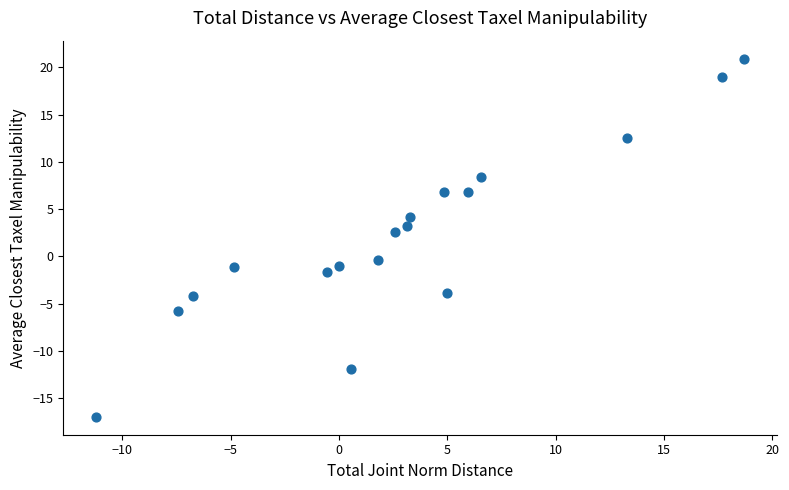

What is the range of Y values (max minus min)?

37.9